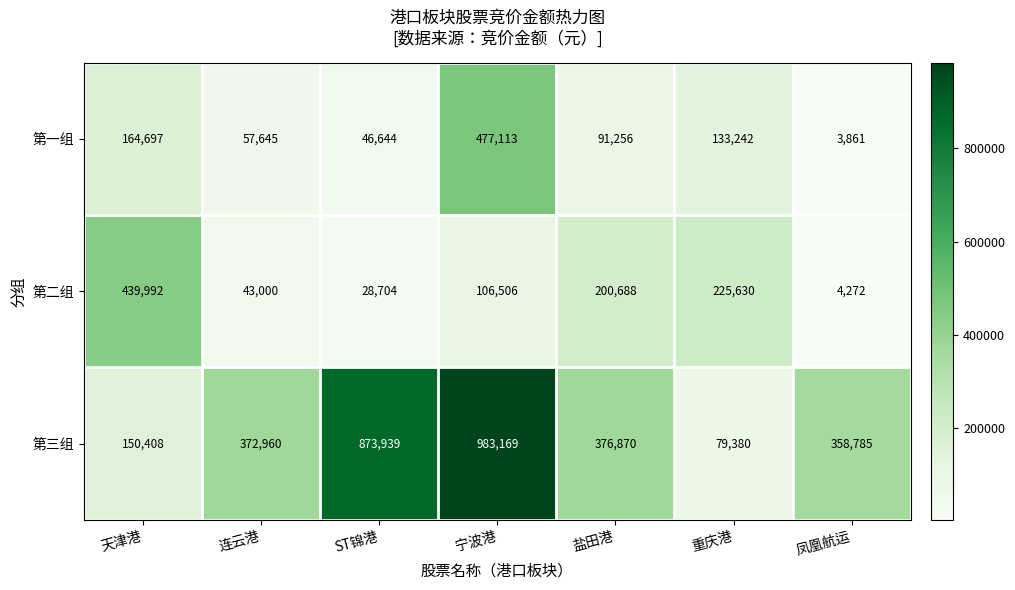

At which category is the sum across all series the highest?

宁波港